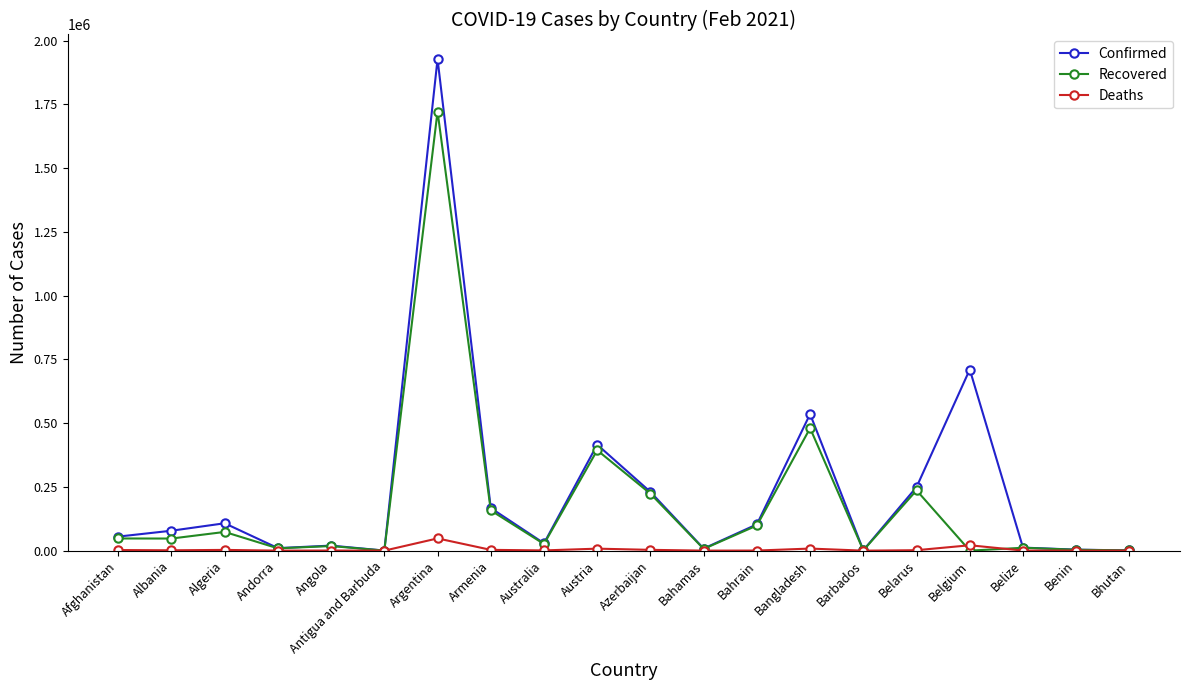

Between Armenia and Azerbaijan, which series saw the biggest shift?

Recovered